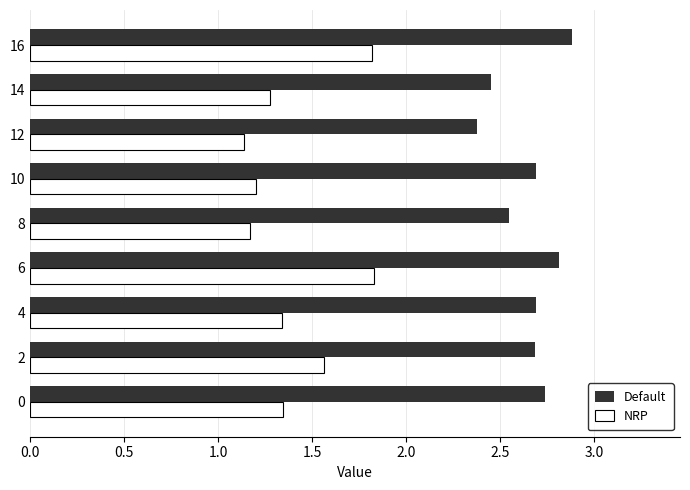

At how many categories does at least one series exceed 2?

9